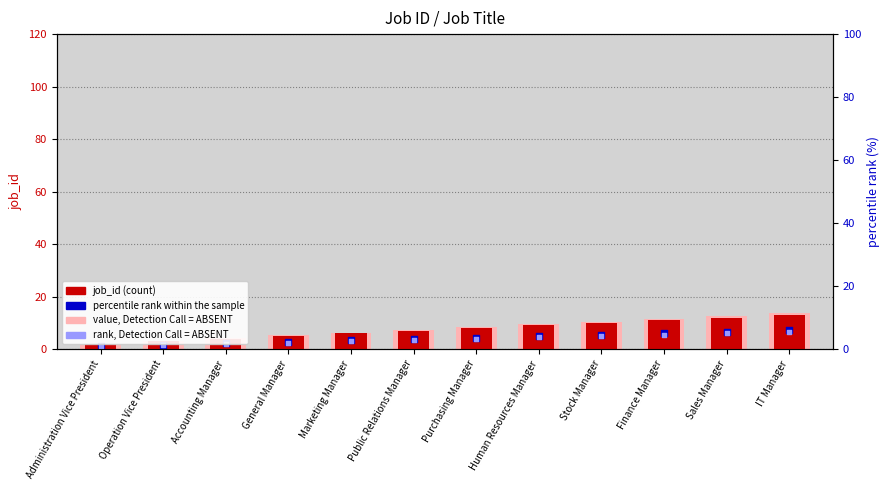

Which series contains the lowest Y value?

rank, Detection Call = ABSENT